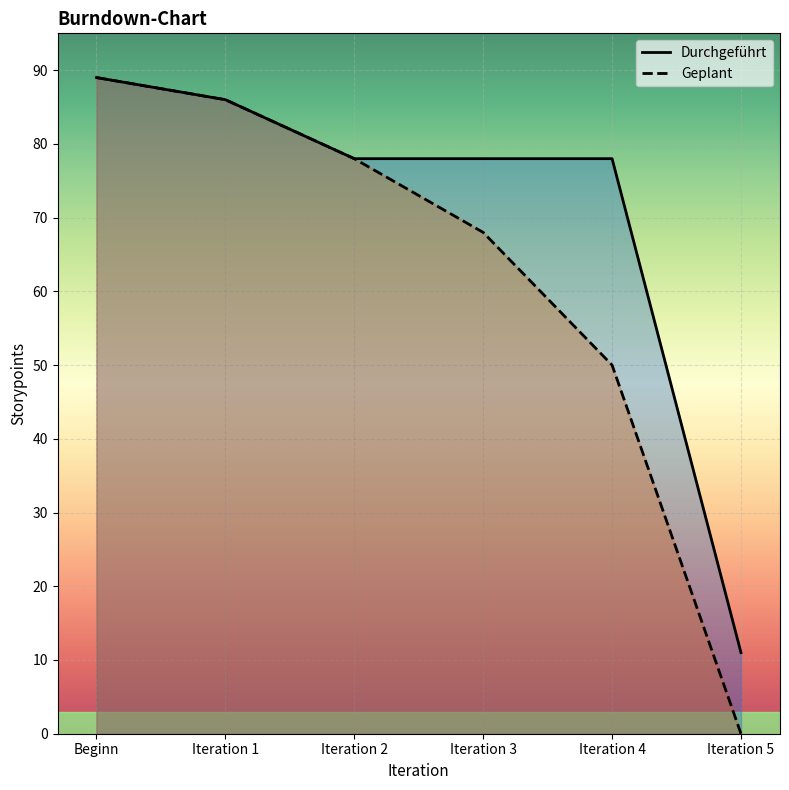

Where is Geplant nearest to the value 44?

Iteration 4